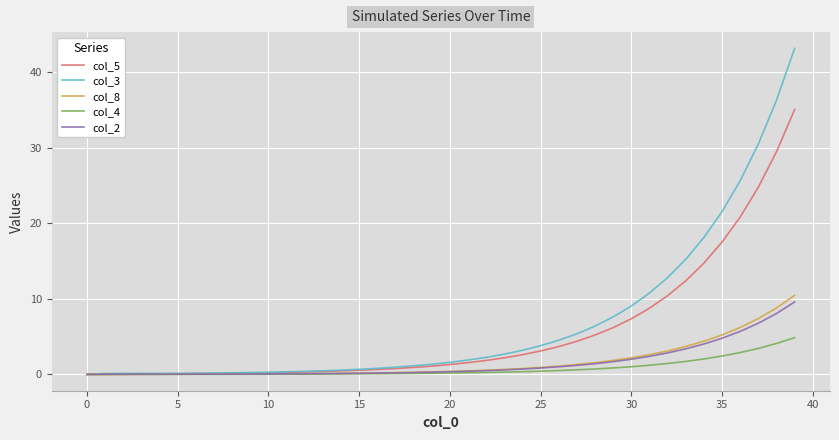

What is the maximum value shown in the chart?

43.2